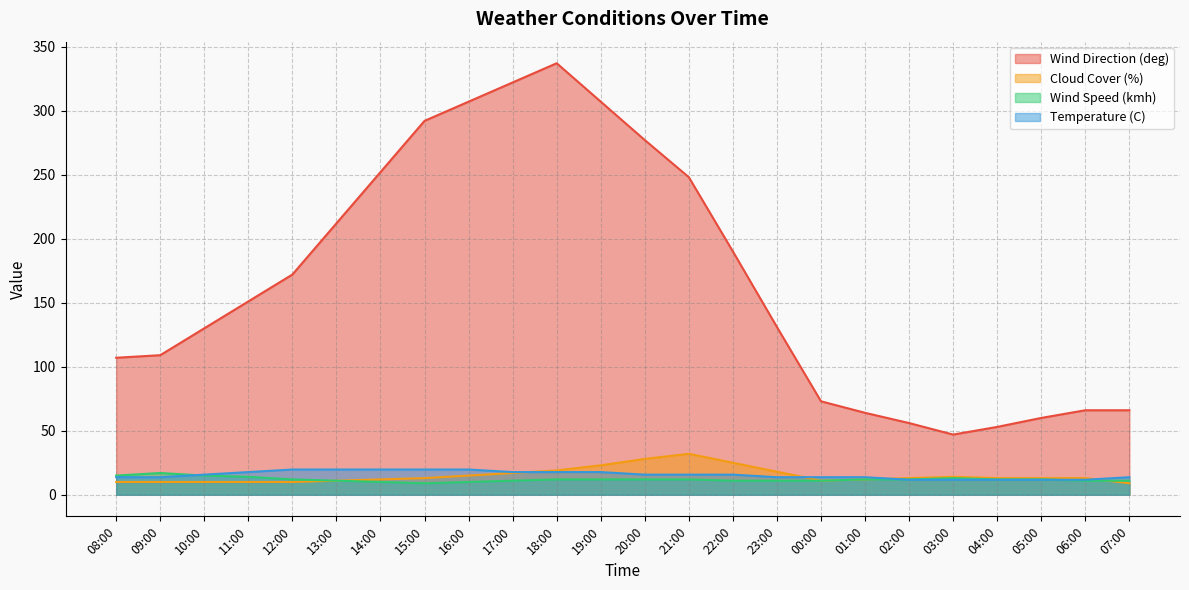

How many values in the Temperature (C) series are below 15?

11